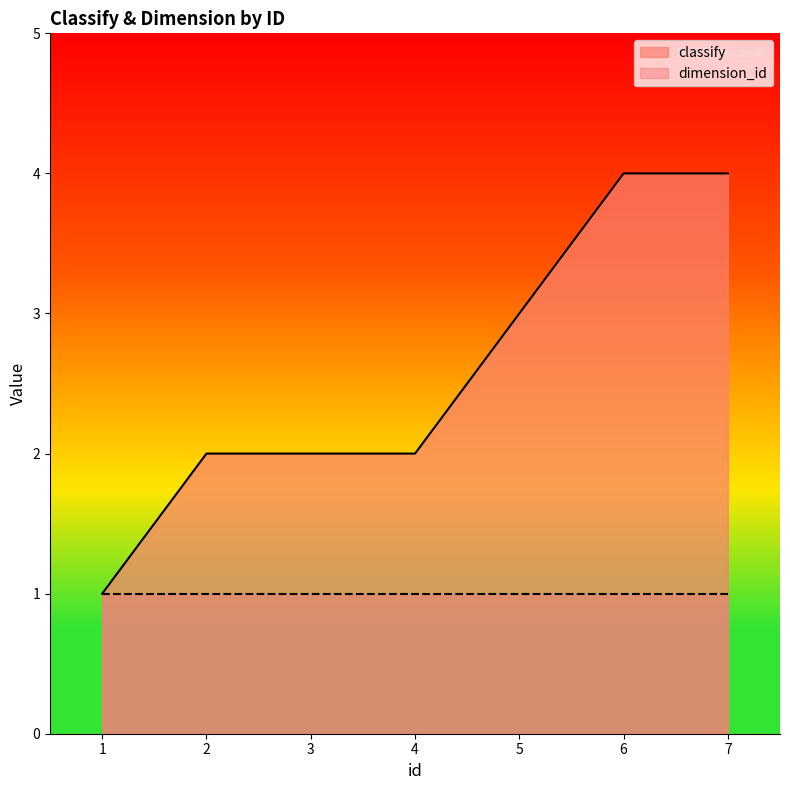

Rank the categories by value from lowest to highest.

1, 2, 3, 4, 5, 6, 7